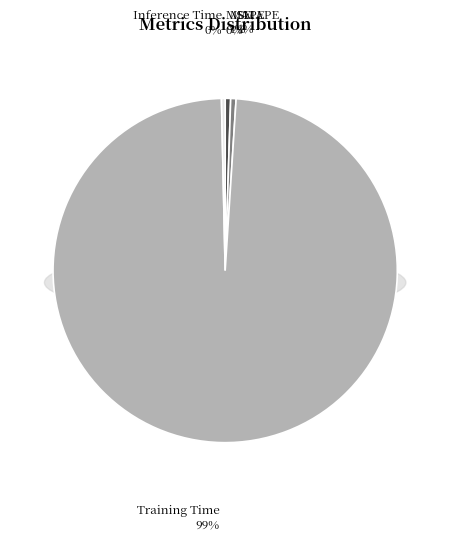

To the nearest percent, what portion does SMAPE represent?

1%